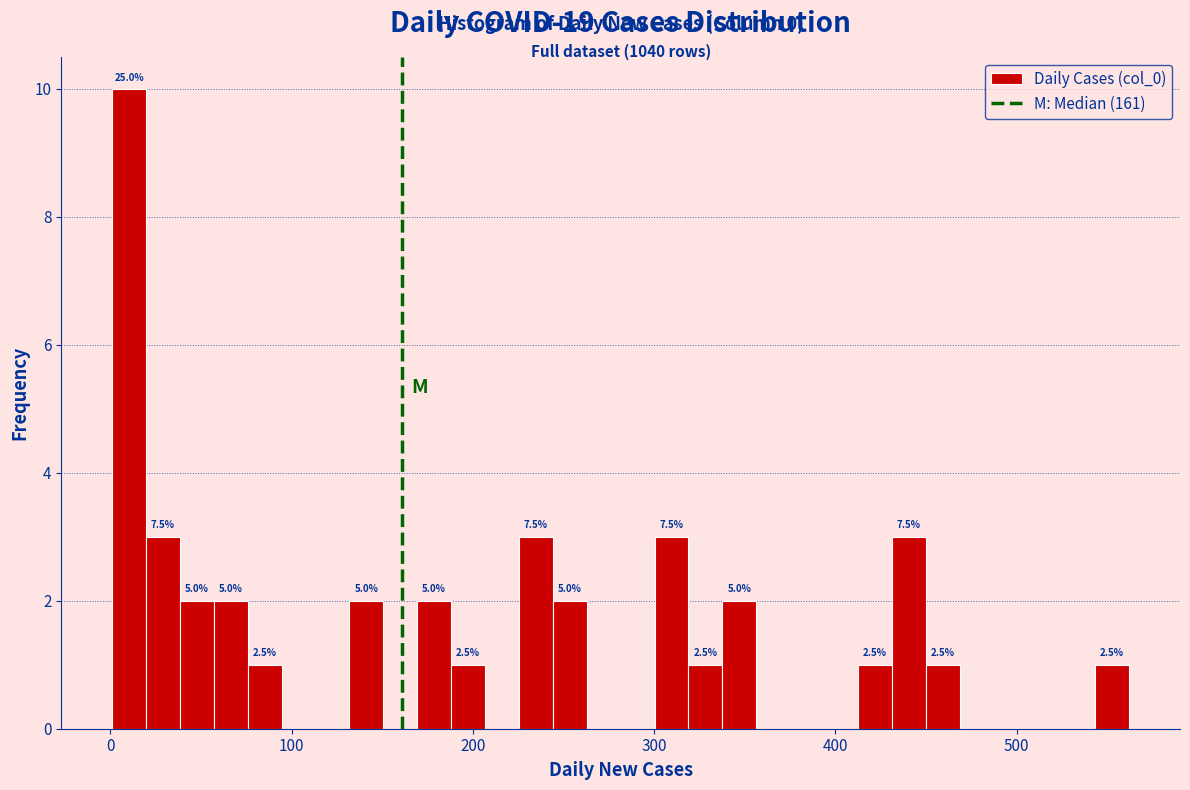

Read against the x-axis, roughly where is the centre of the tallest bar?

10